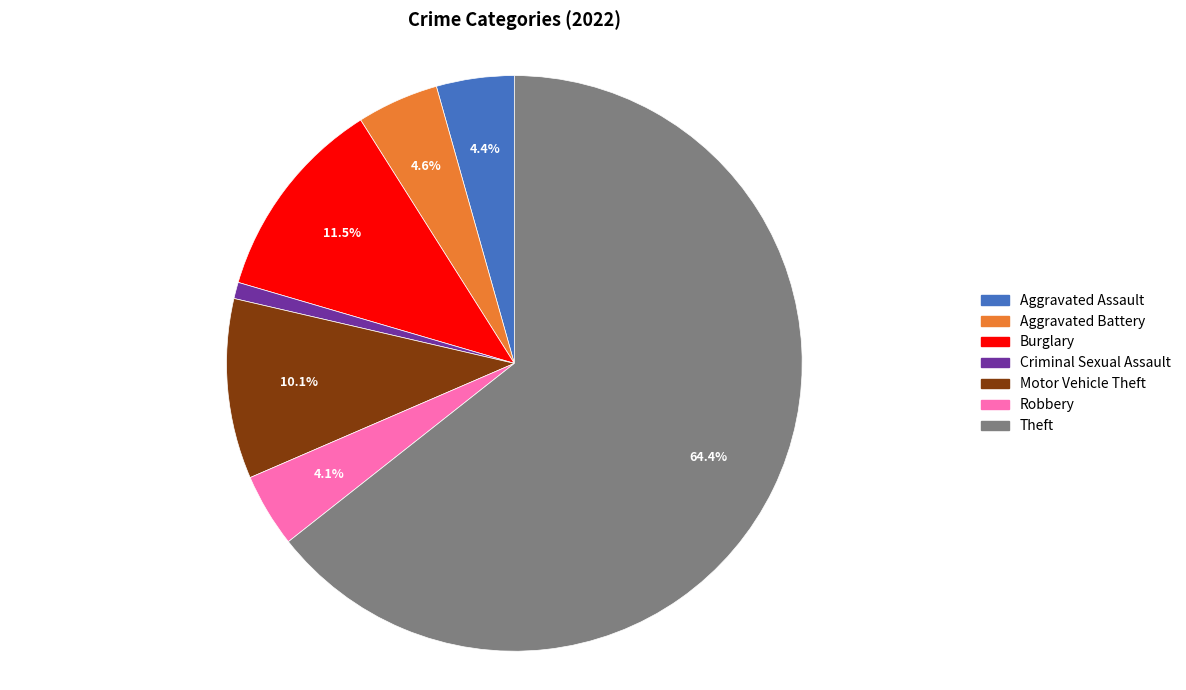

What portion of the pie excludes Theft?

35.6%